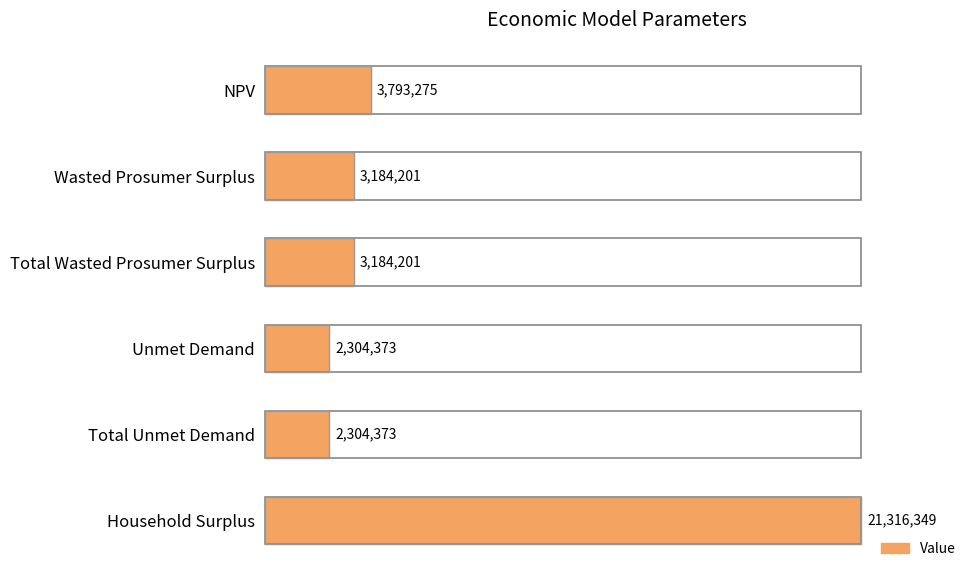

How many values exceed 3184201?

4